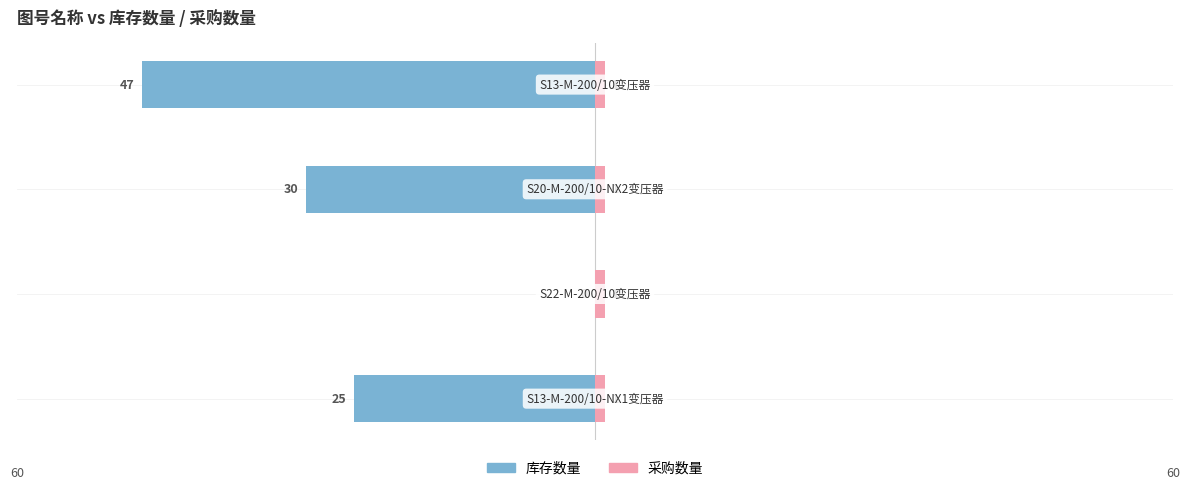

What are all the series names shown in the legend?

库存数量, 采购数量